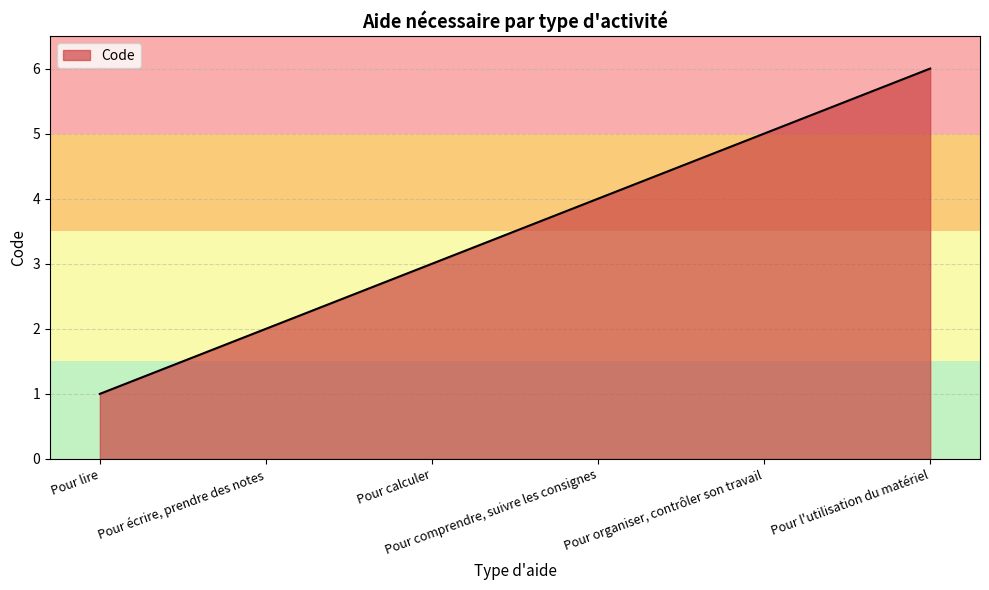

What is the difference between the second highest and second lowest values?

3